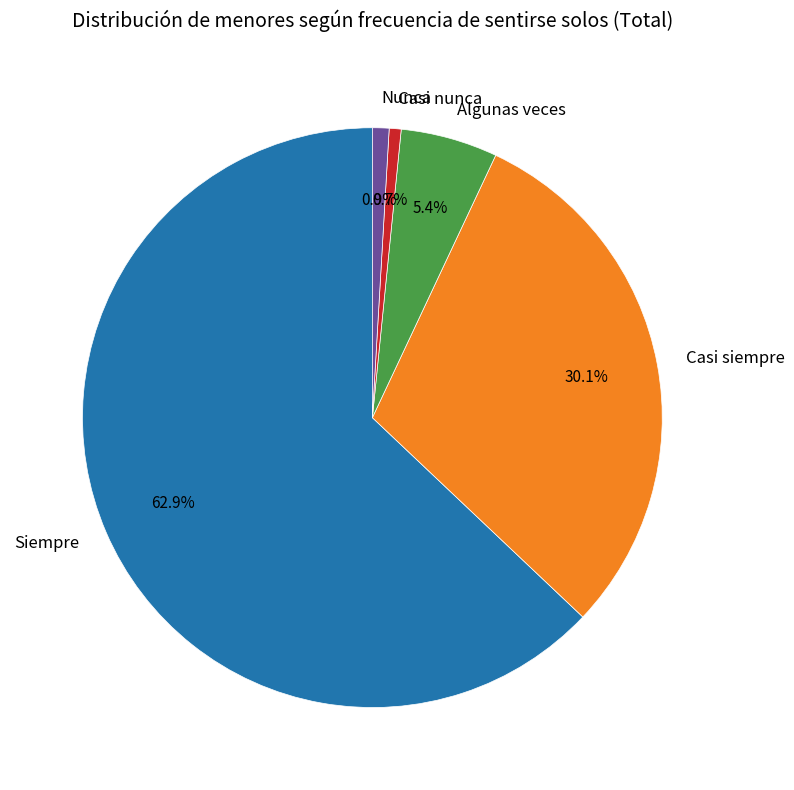

Which has a higher value, Casi siempre or Casi nunca?

Casi siempre